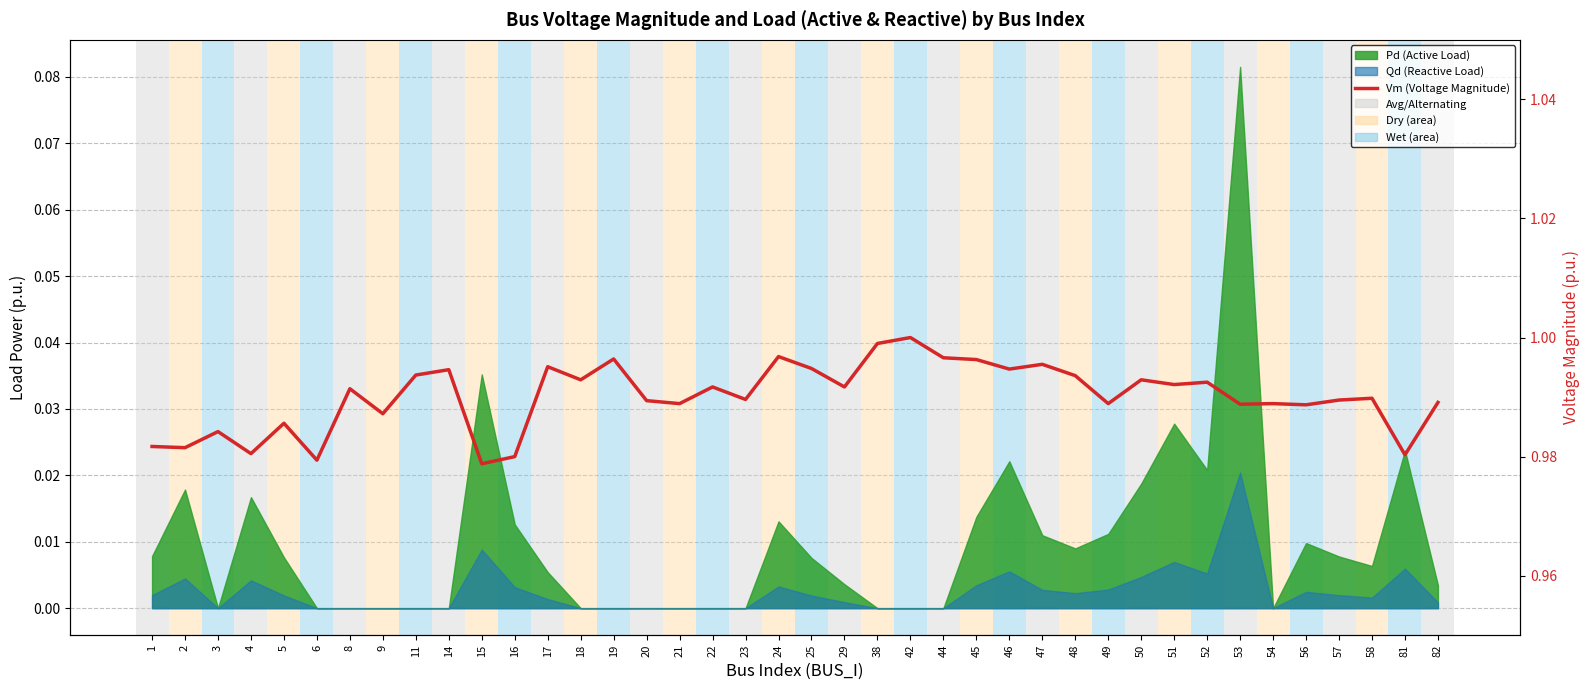

What is the sum of all values?

39.6